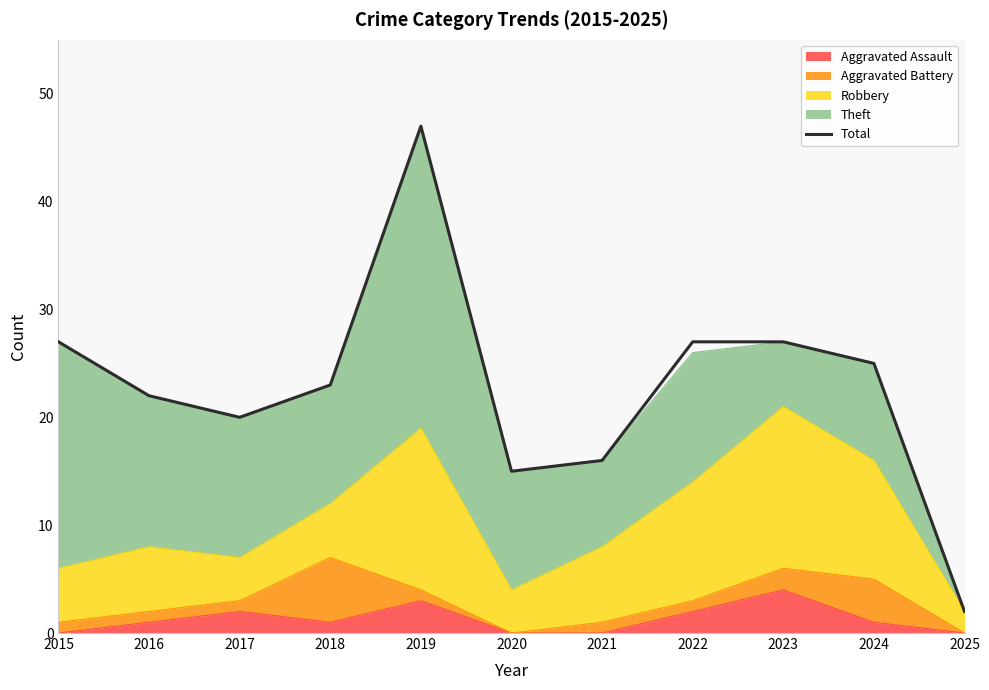

What is the sum of the values at 2016 and 2015?

49